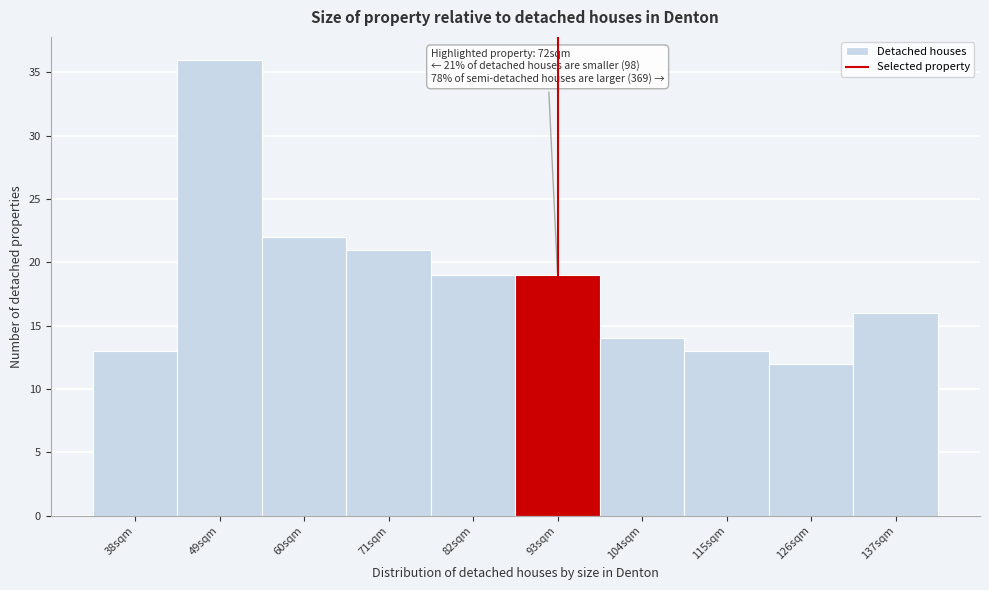

Reading left to right, what are all the values shown in this chart?

38sqm=13	49sqm=36	60sqm=22	71sqm=21	82sqm=19	93sqm=19	104sqm=14	115sqm=13	126sqm=12	137sqm=16